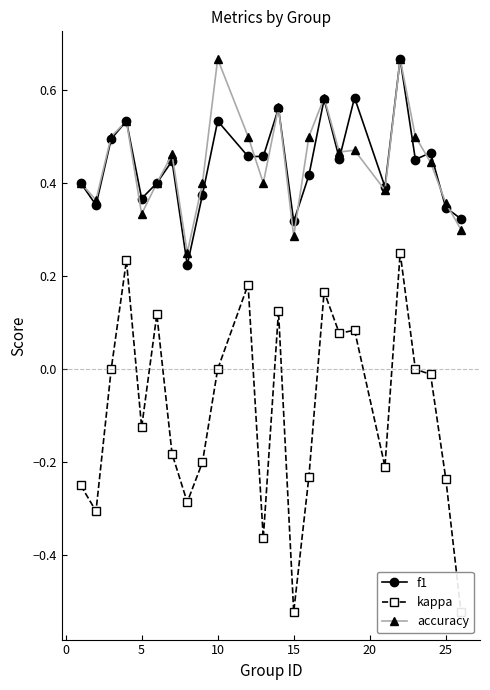

Count the f1 values in the range 0 to 1.

24